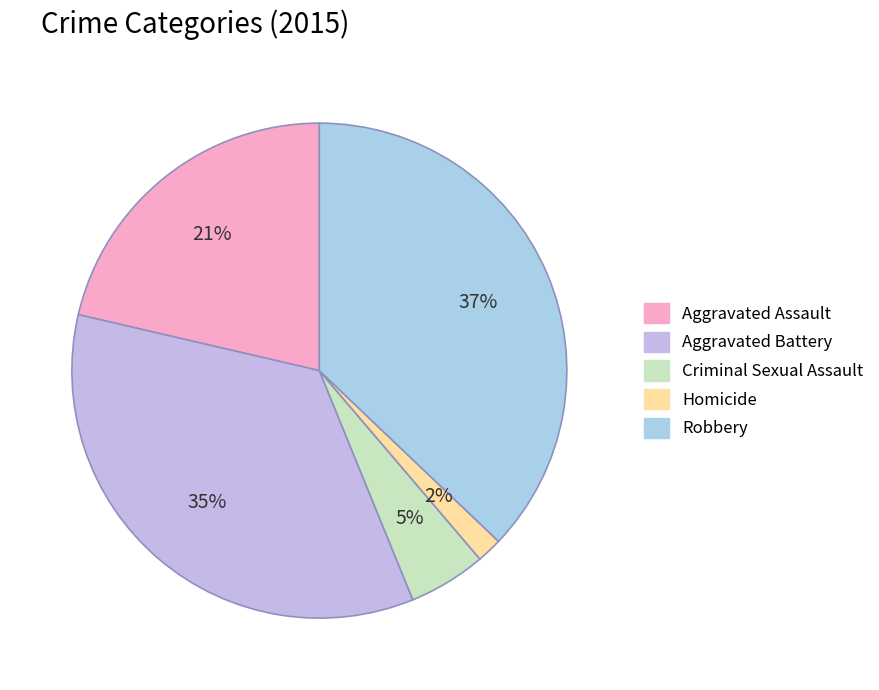

Does Aggravated Battery account for over 50% of the chart?

No